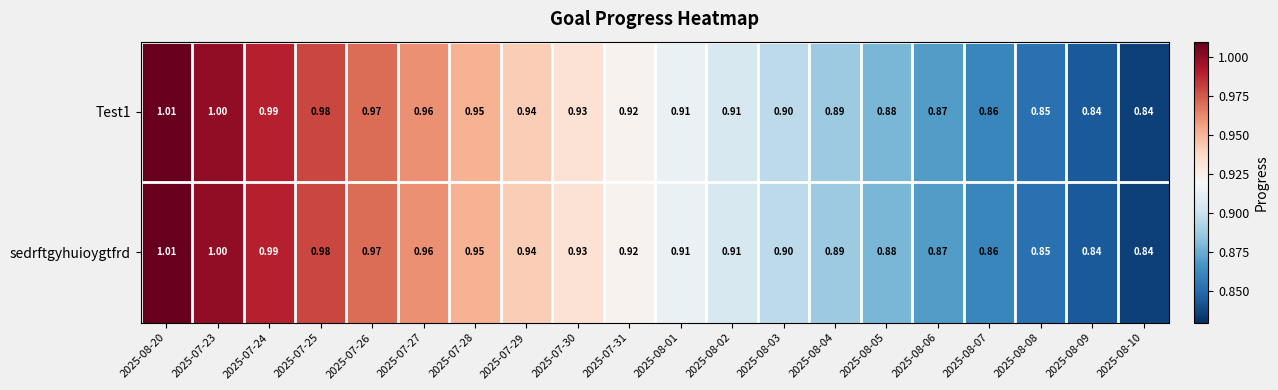

What is the total value across all series at 2025-08-10?

1.7